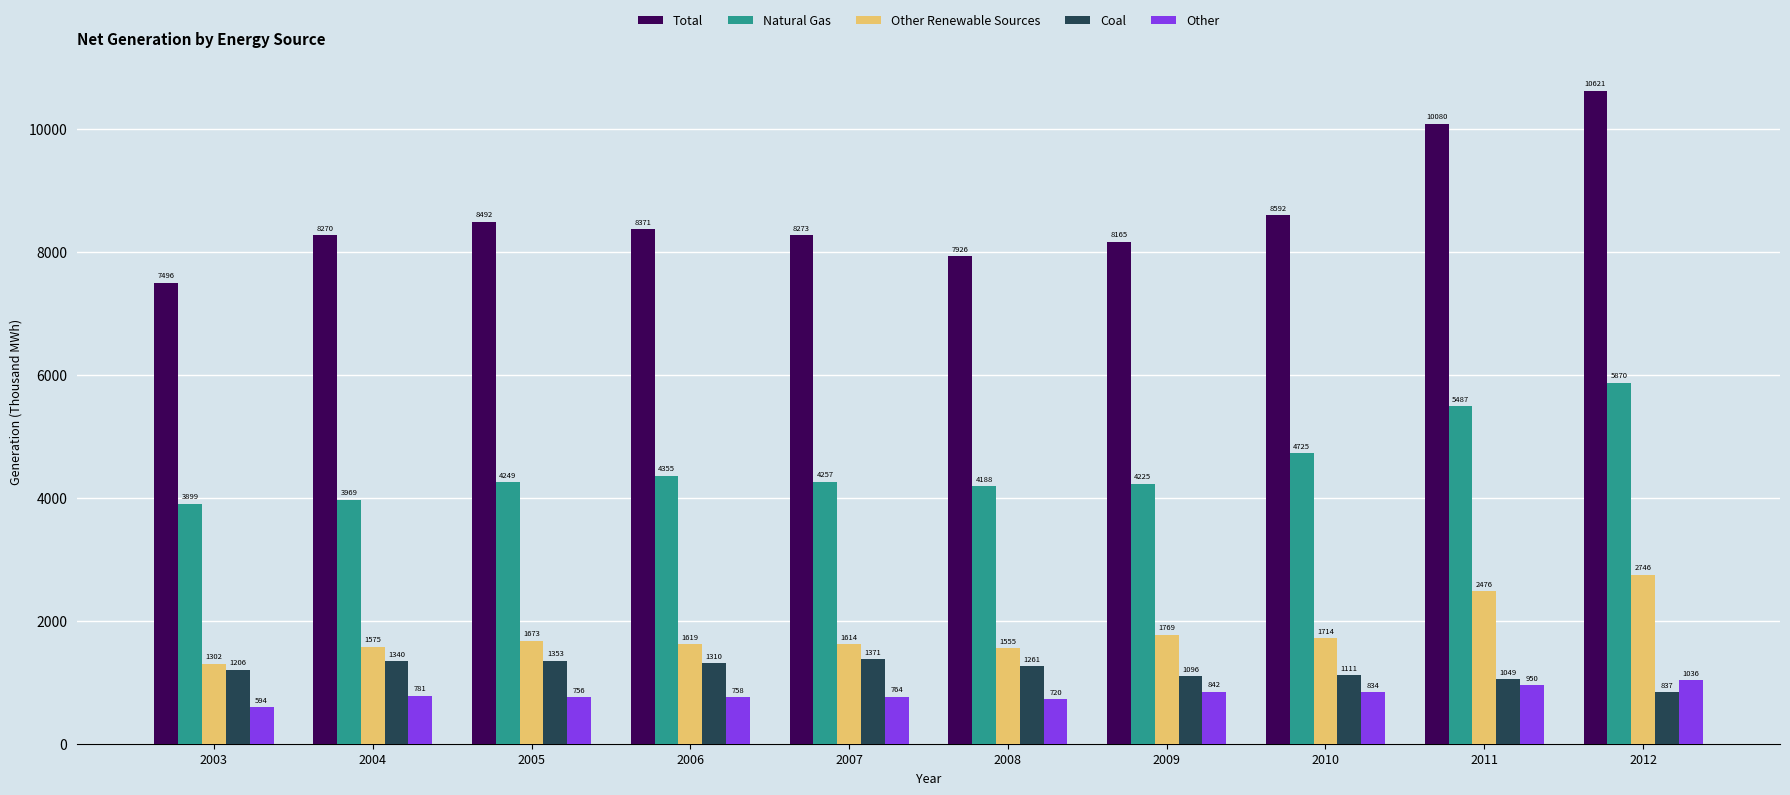

Rank the series at 2005 from lowest to highest value.

Other, Coal, Other Renewable Sources, Natural Gas, Total